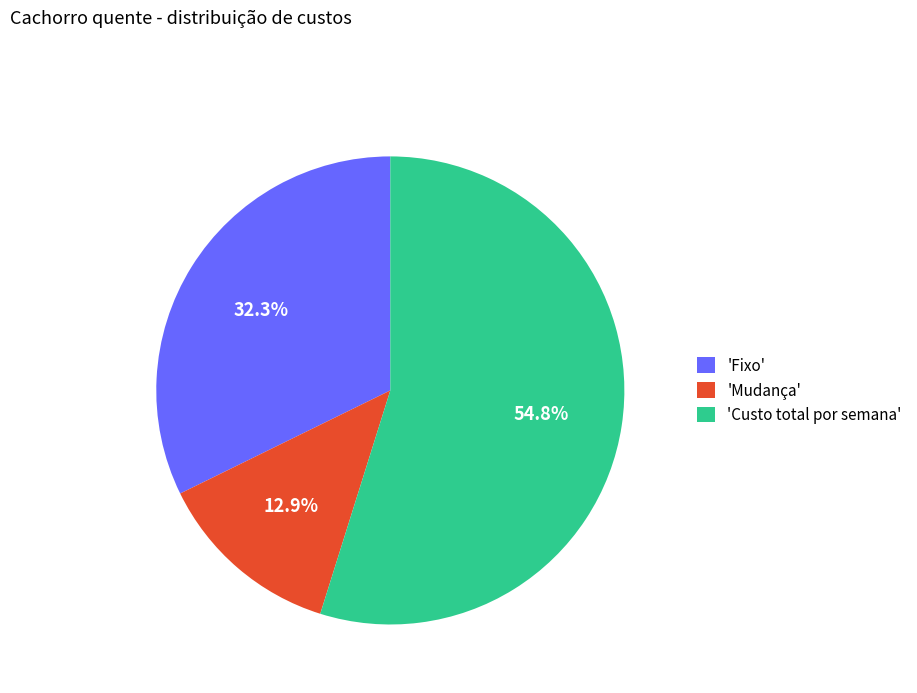

What portion of the pie excludes 'Fixo'?

67.7%